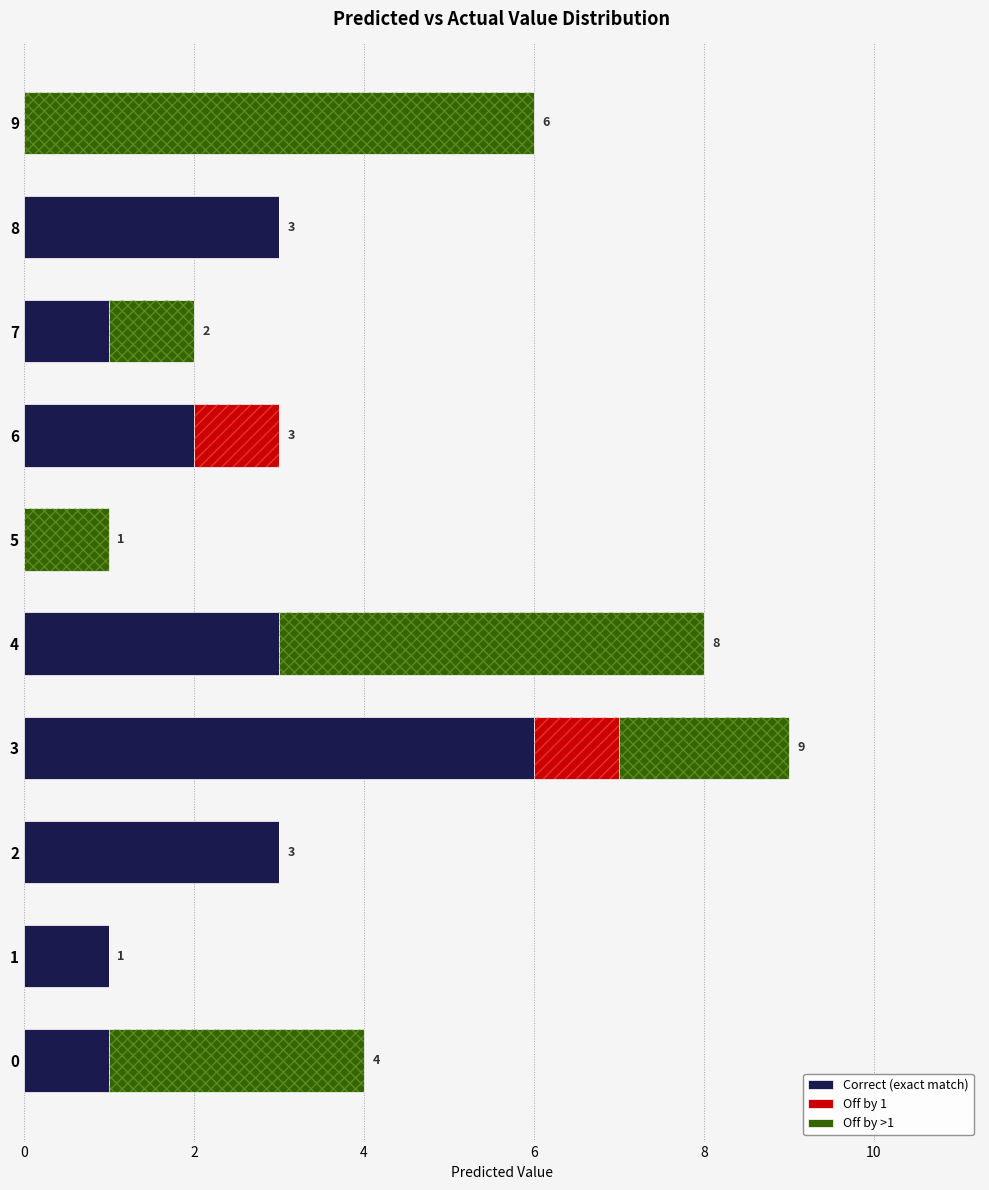

Reading right to left, transcribe all the data shown in this chart.

Correct (exact match): 0	3	1	2	0	3	6	3	1	1
Off by 1: 0	0	0	1	0	0	1	0	0	0
Off by >1: 6	0	1	0	1	5	2	0	0	3